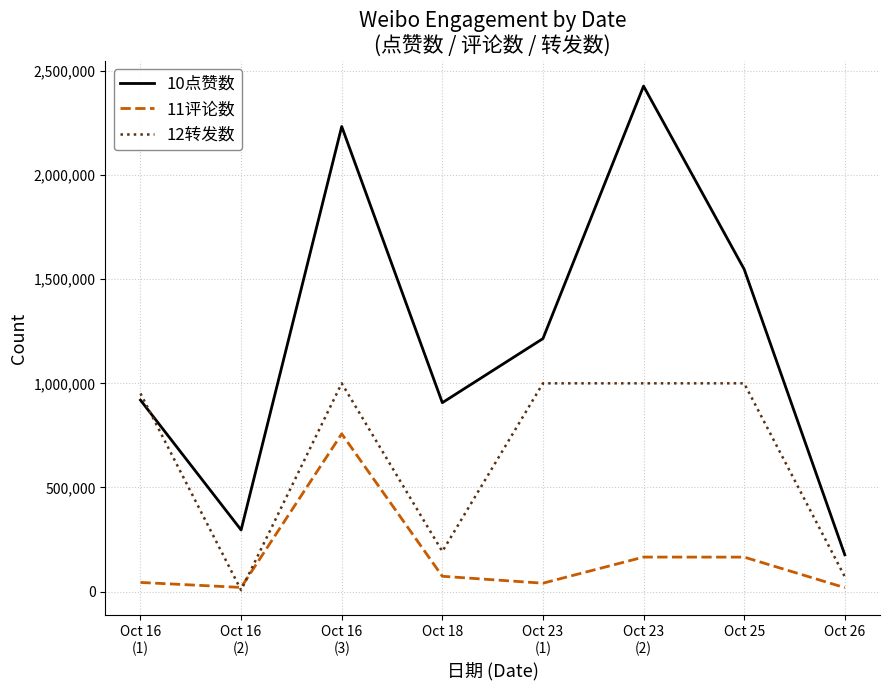

Which label corresponds to the largest value in the chart?

Oct 23
(2)